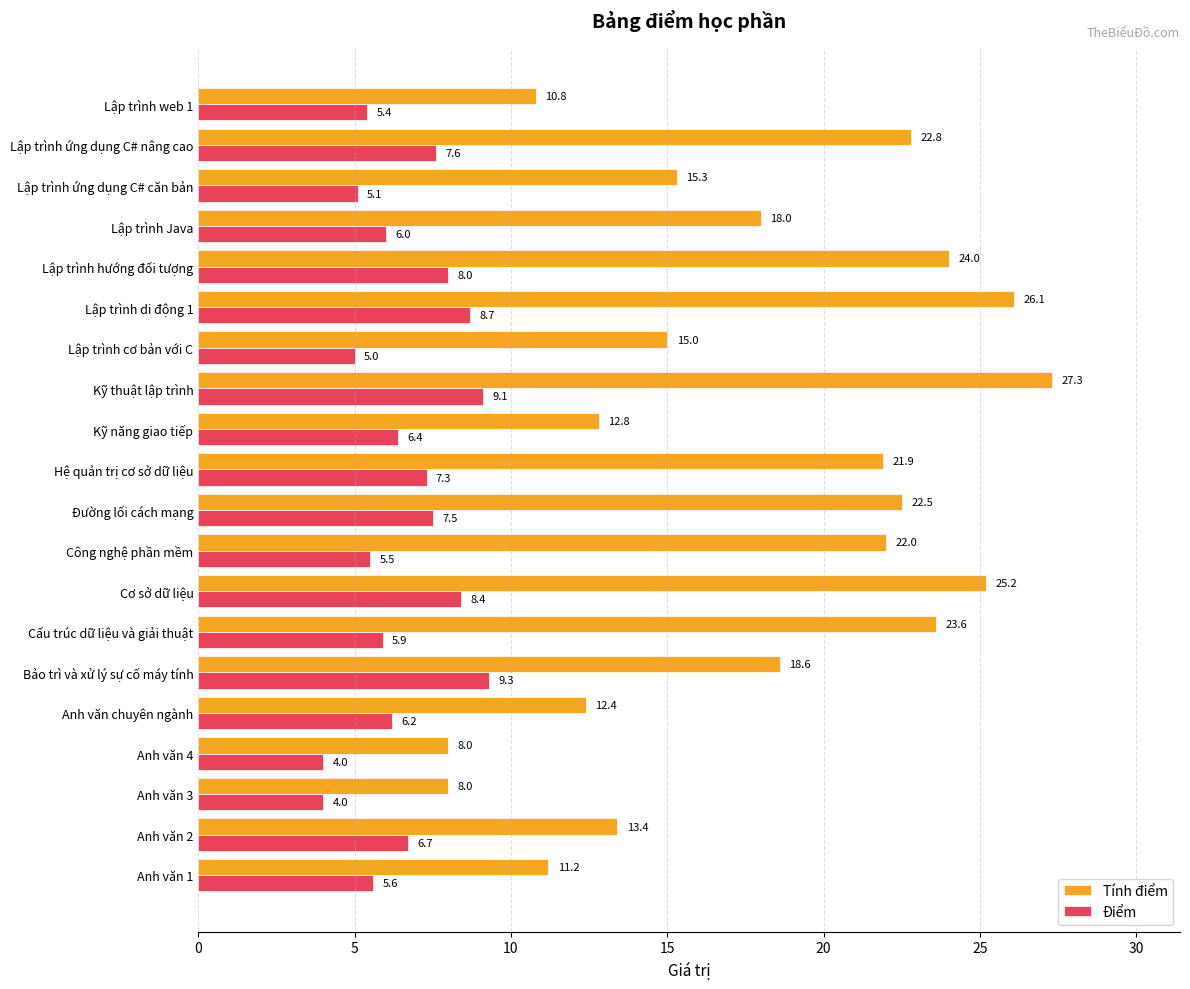

Is it true that Tính điểm equals 3.8 at Lập trình ứng dụng C# căn bản?

False